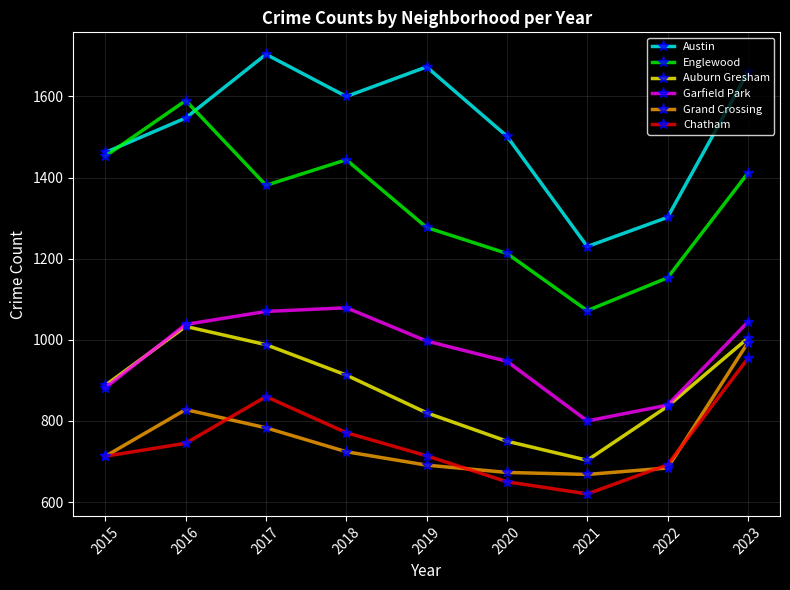

Which label corresponds to the smallest value in the chart?

2021